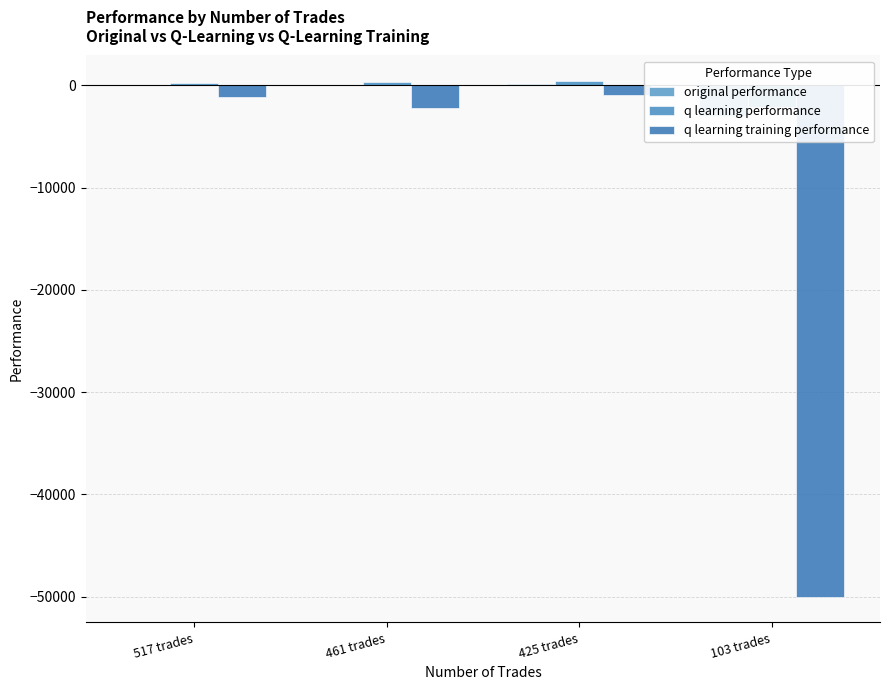

What is the value of the q learning performance bar at the 2nd from the left?

342.2